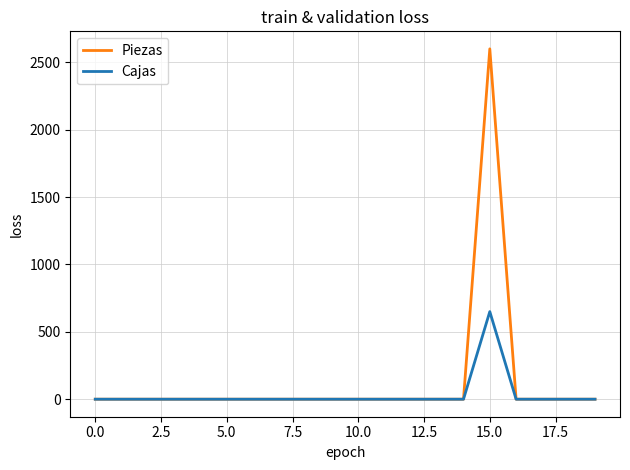

Rank the series by their maximum value, from highest to lowest.

Piezas, Cajas